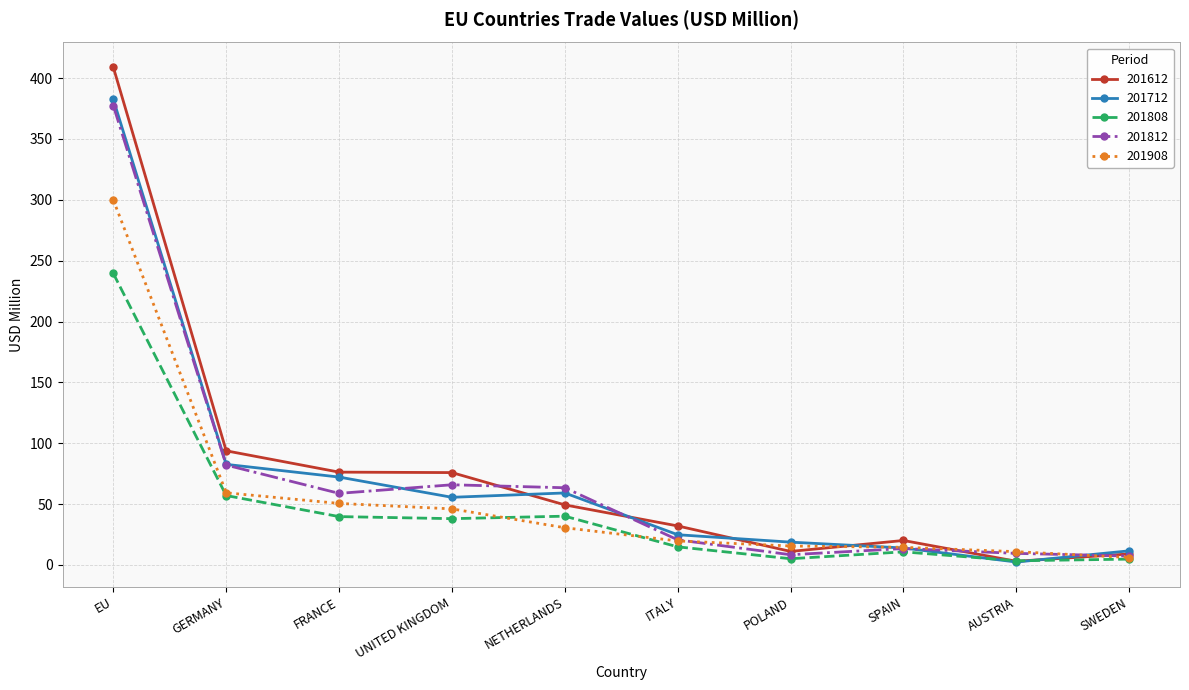

At which category is the sum across all series the highest?

EU